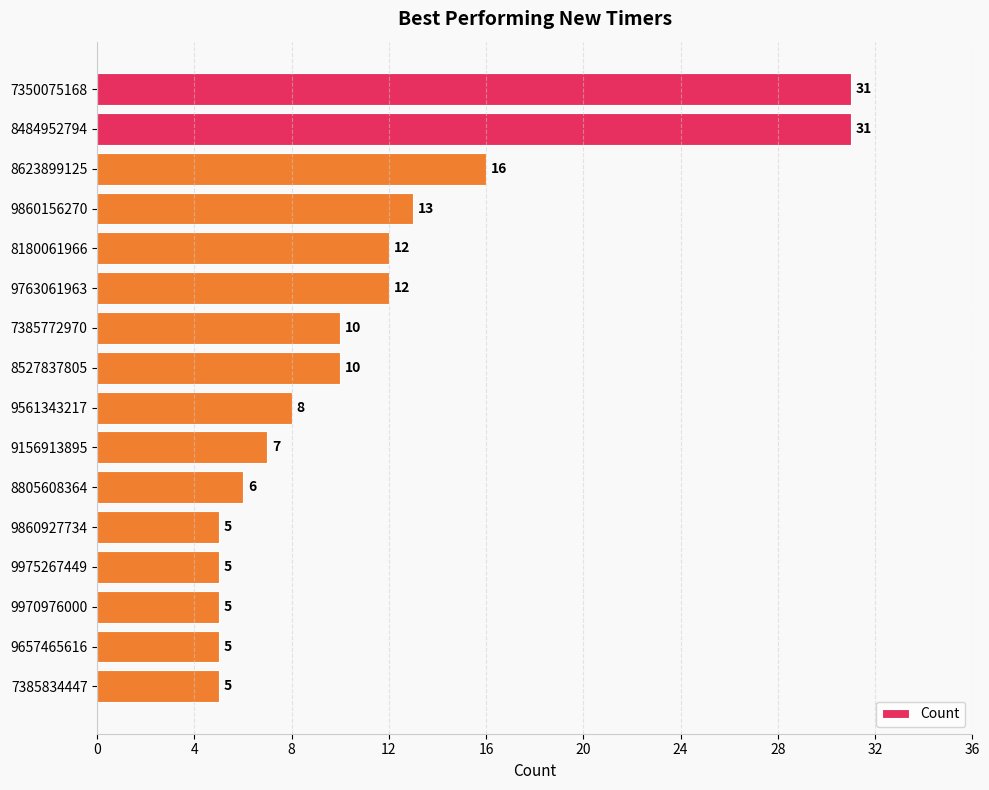

What is the label of the 3rd bar from the top?

8623899125